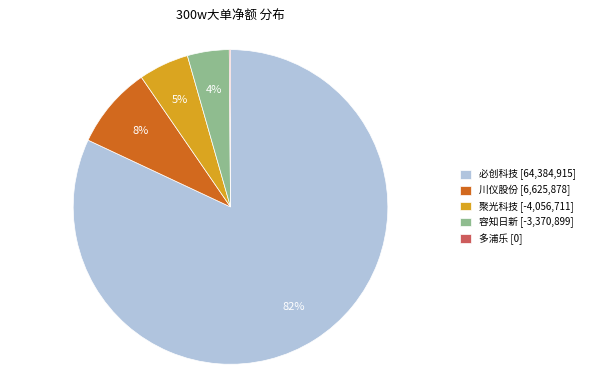

The 容知日新 [-3,370,899] slice represents 4% of the pie. True or false?

True